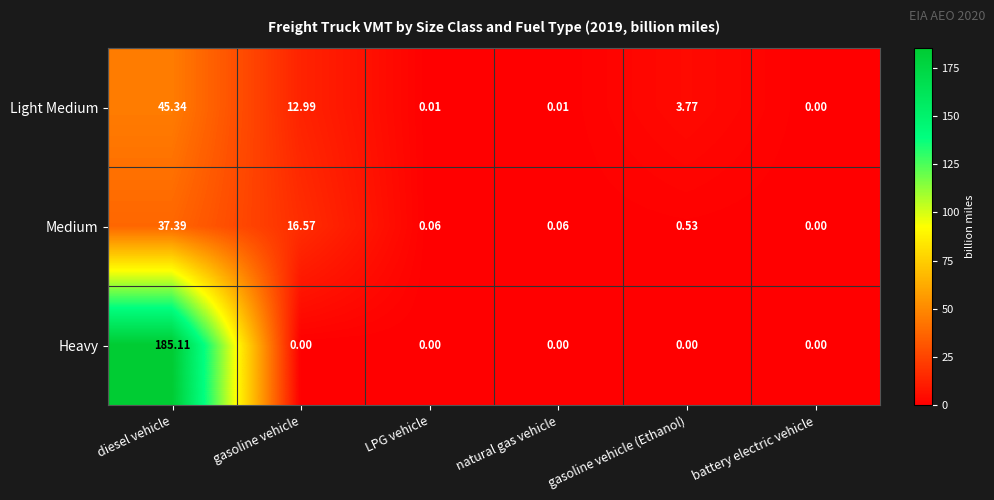

Is the value of Light Medium at LPG vehicle greater than the value of Heavy at battery electric vehicle?

Yes